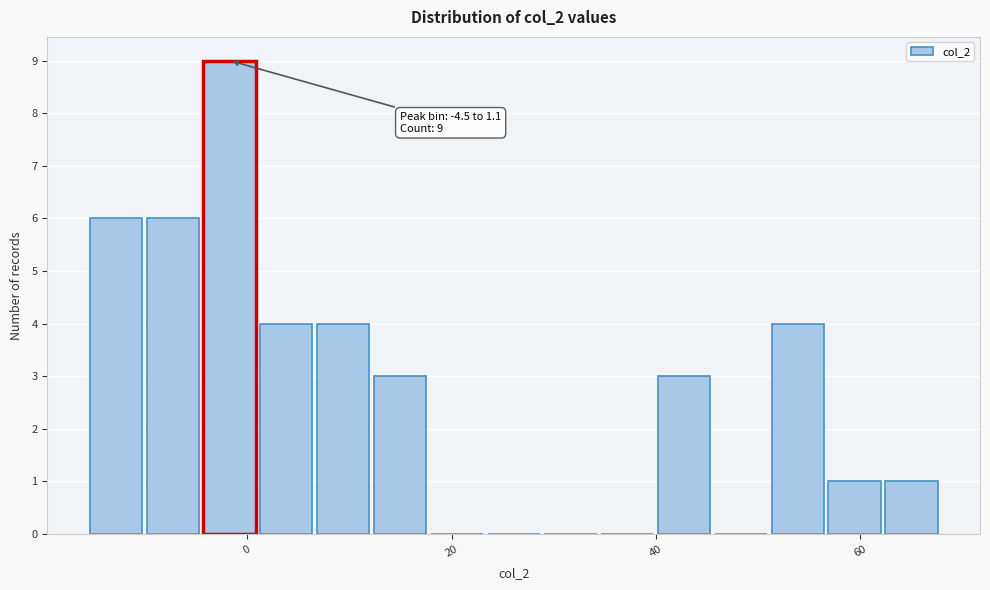

Around what value on the x-axis is the tallest bar? Give the approximate position of its centre, as read against the axis.

-2